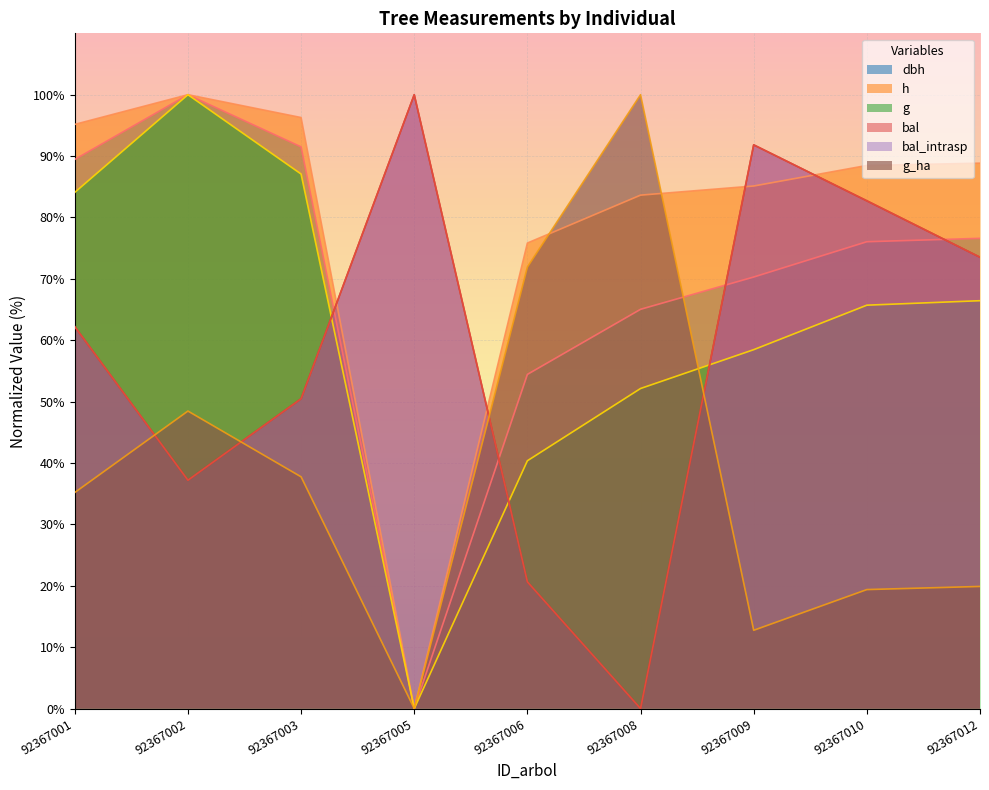

List the series in order of their peak value, lowest first.

dbh, h, g, bal, bal_intrasp, g_ha